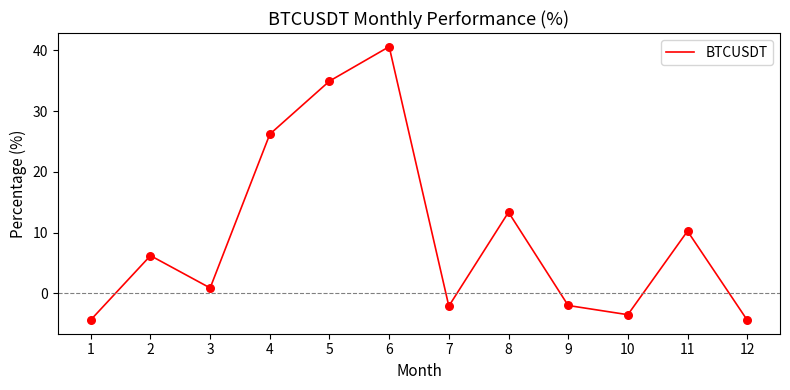

Between 9 and 6, which is larger?

6